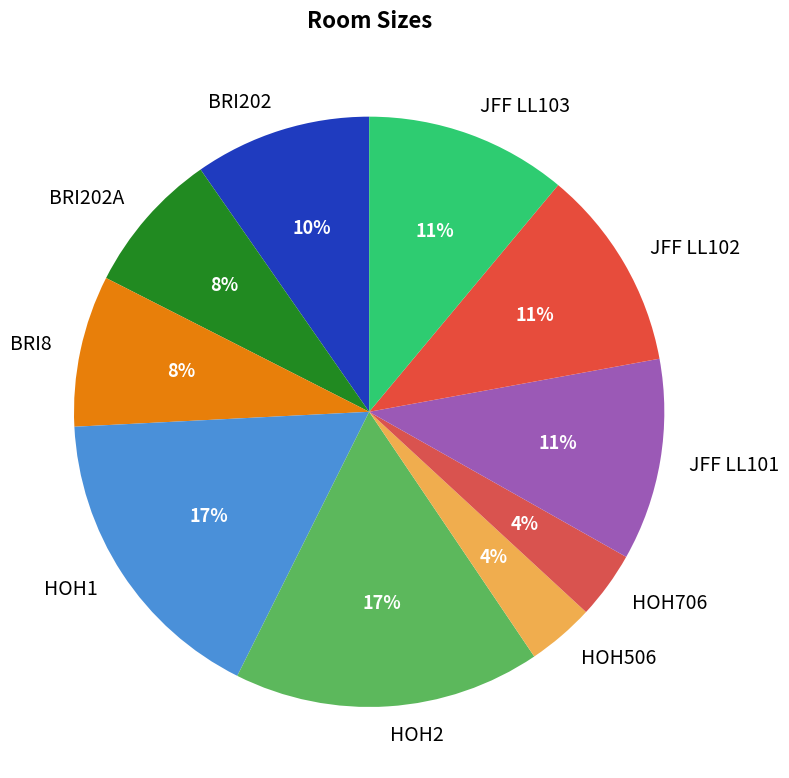

Count the number of slices in the pie.

10